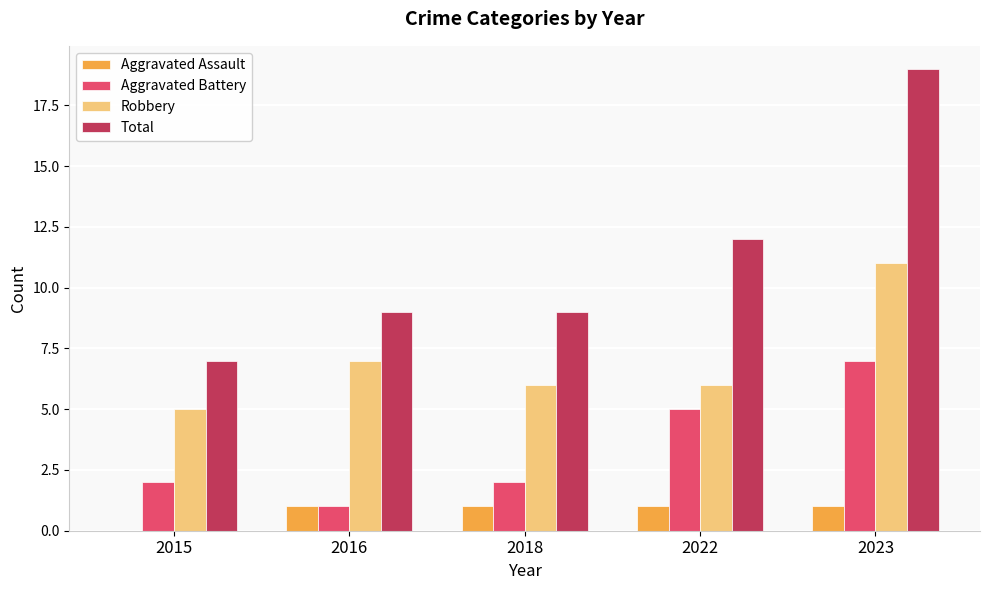

Are the bars grouped side by side (vs. stacked)?

Yes